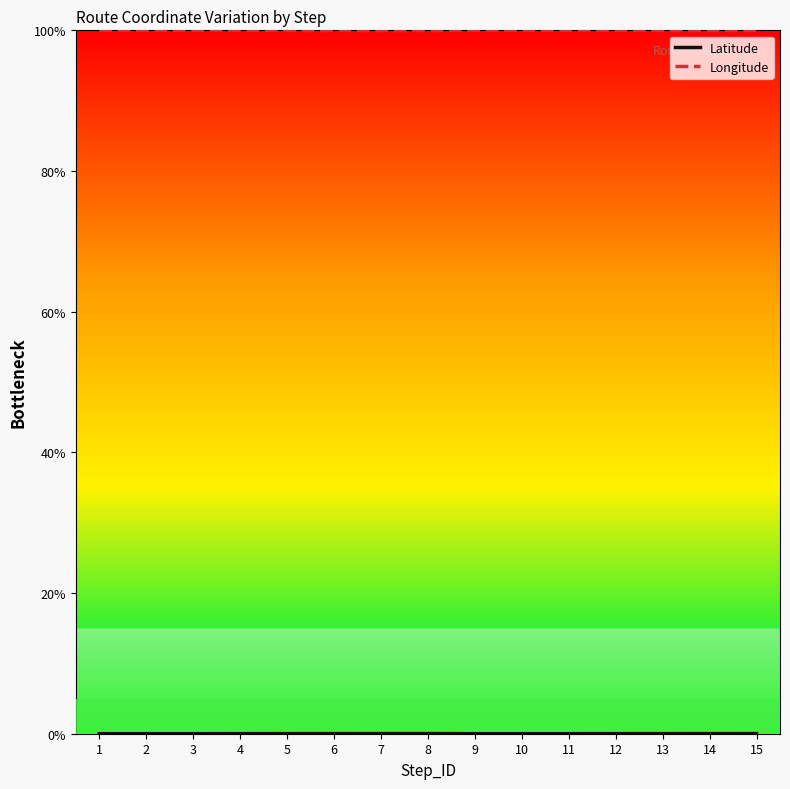

What is the value of the Latitude point at the 10th from the left?

77.6